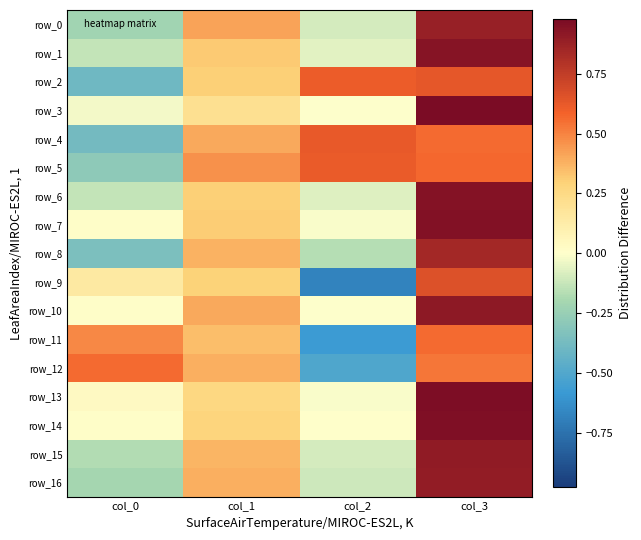

Which label corresponds to the smallest value in the chart?

col_2